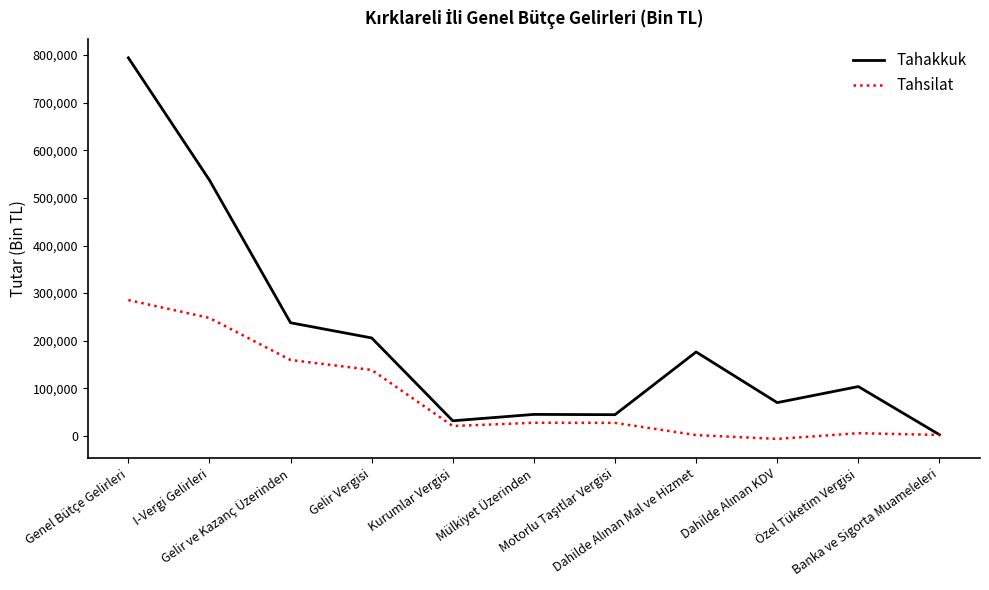

Is the value of Tahakkuk at Gelir ve Kazanç Üzerinden greater than the value of Tahsilat at Banka ve Sigorta Muameleleri?

Yes